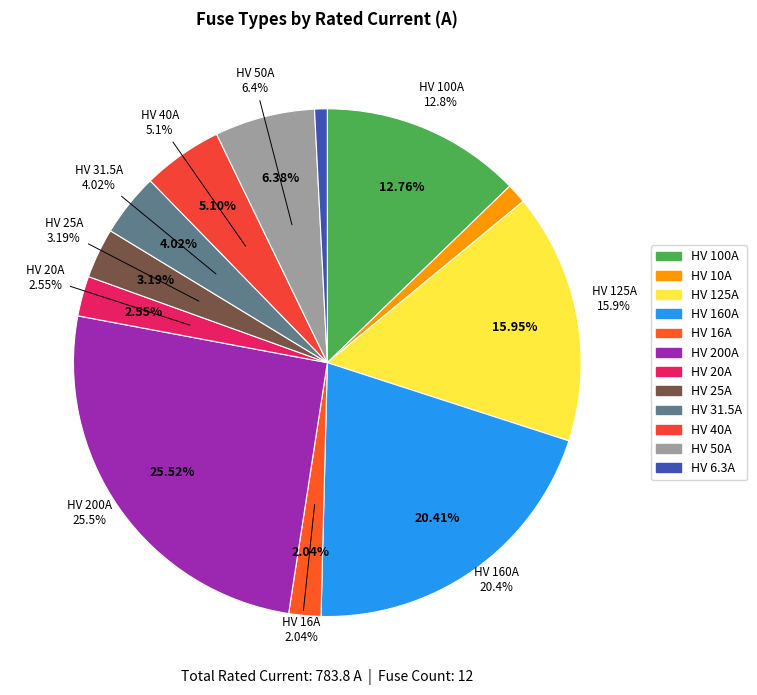

The HV 20A slice represents 3% of the pie. True or false?

True